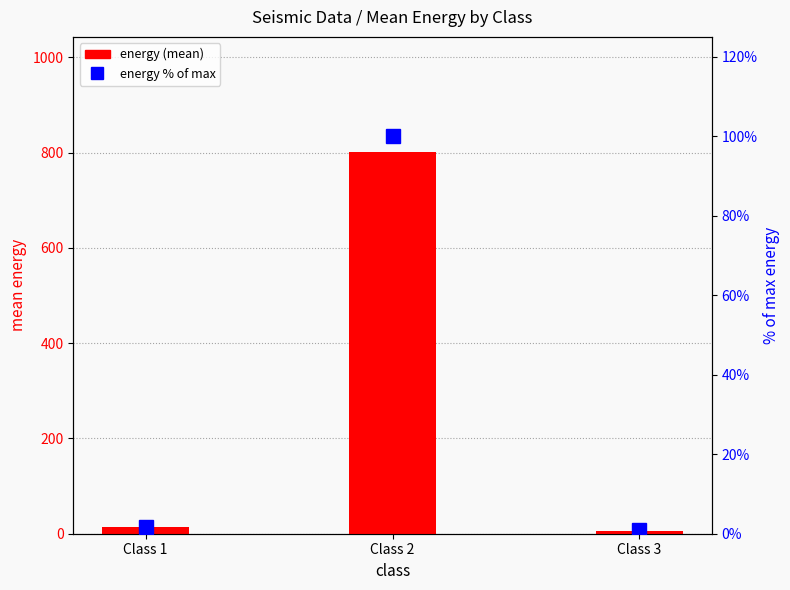

Is it true that energy (mean) equals 13.4 at Class 1?

True